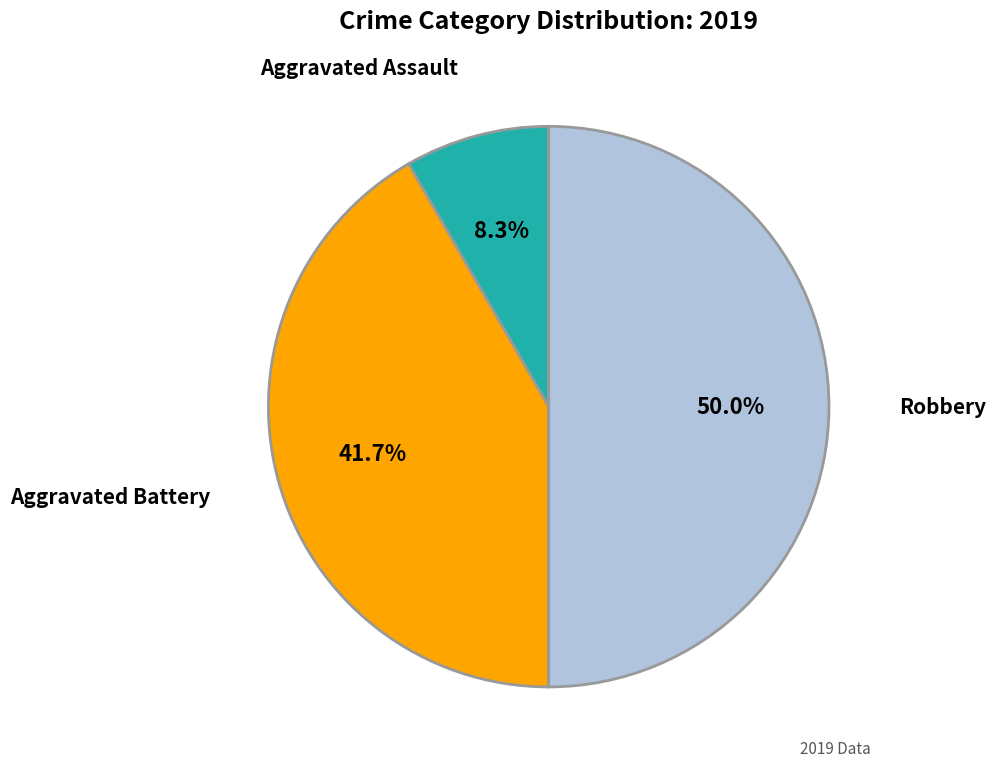

To the nearest percent, what percentage of the pie is Robbery?

50%